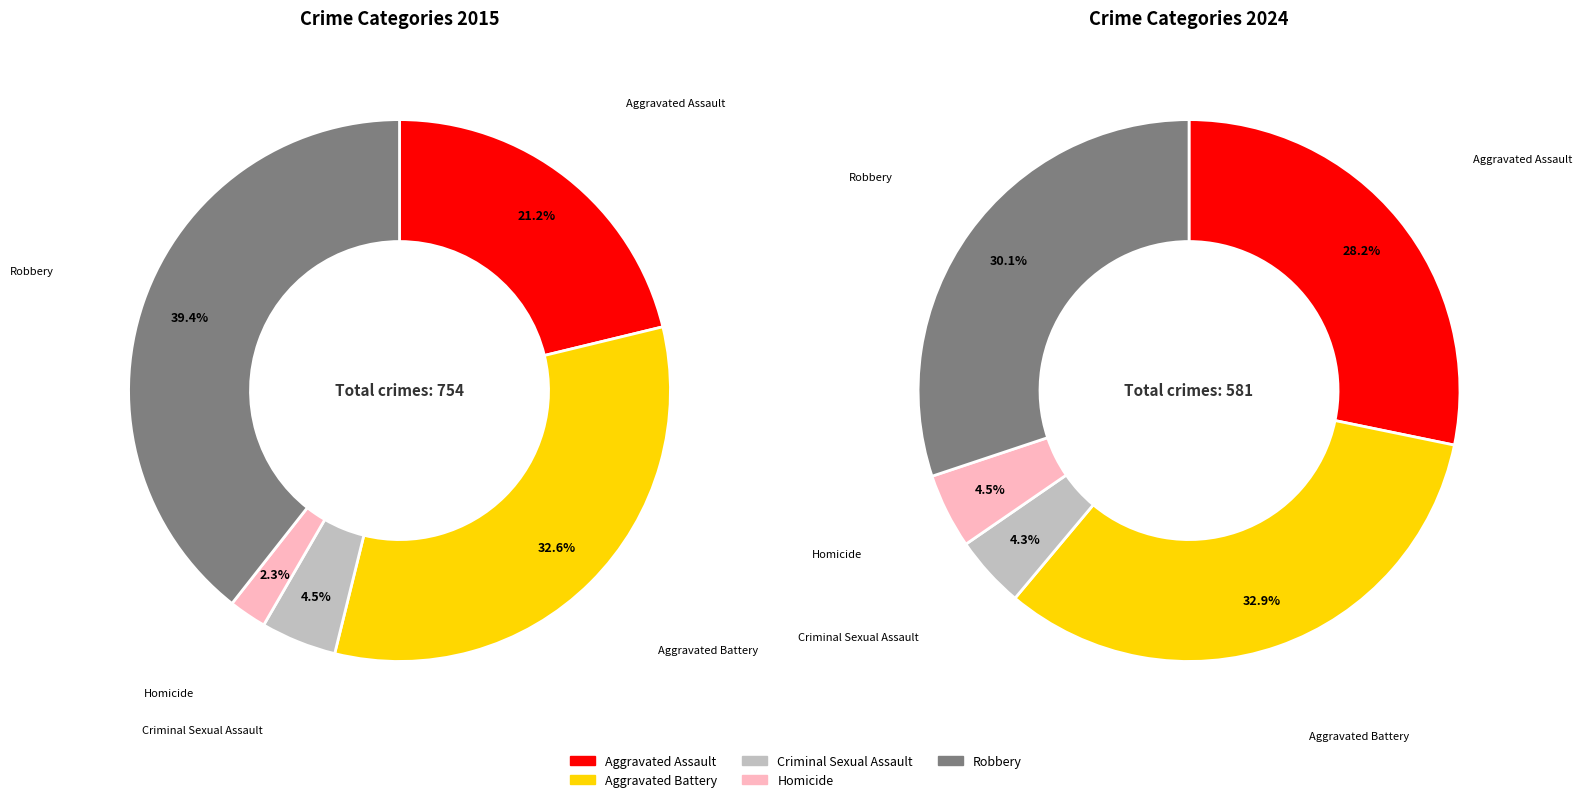

To the nearest percent, what portion does Robbery represent?

30%